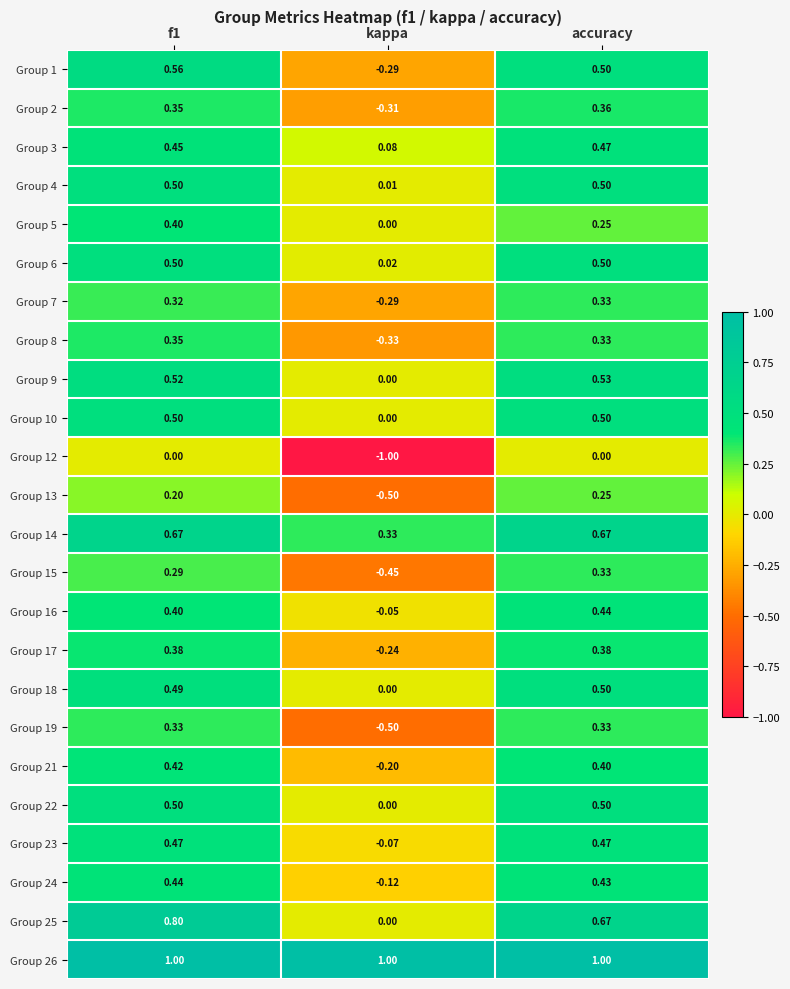

Which category has the lowest value in the Group 1 series?

kappa